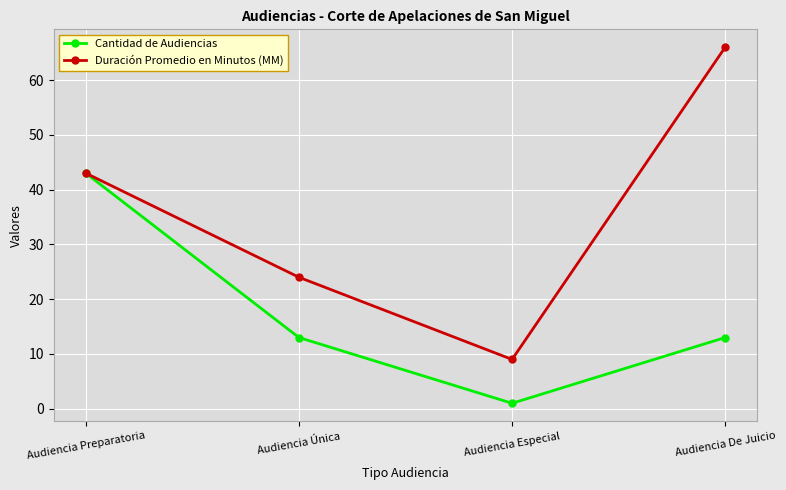

Rank the categories by Duración Promedio en Minutos (MM) value from highest to lowest.

Audiencia De Juicio, Audiencia Preparatoria, Audiencia Única, Audiencia Especial